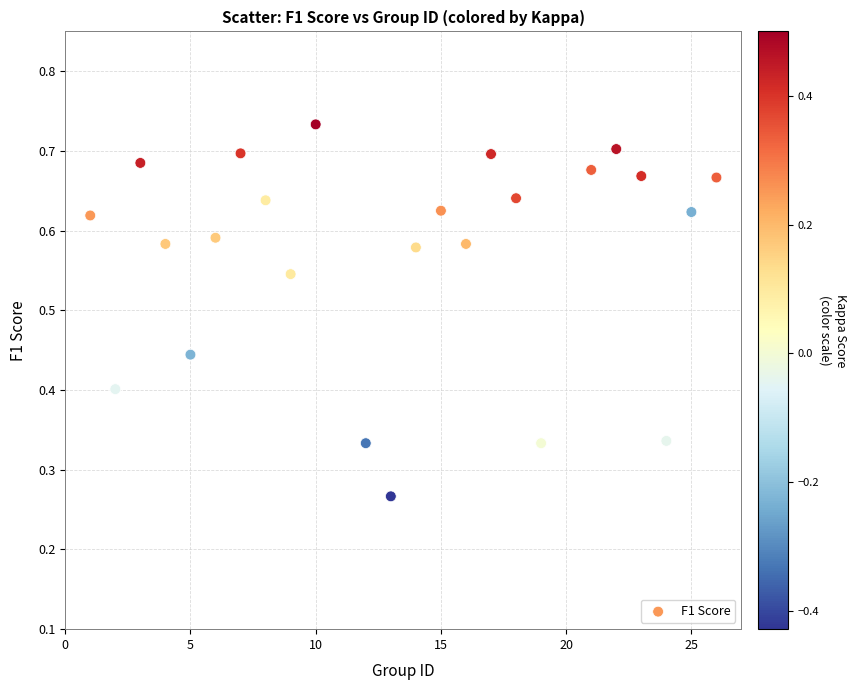

What is the range of X values (max minus min)?

25.0